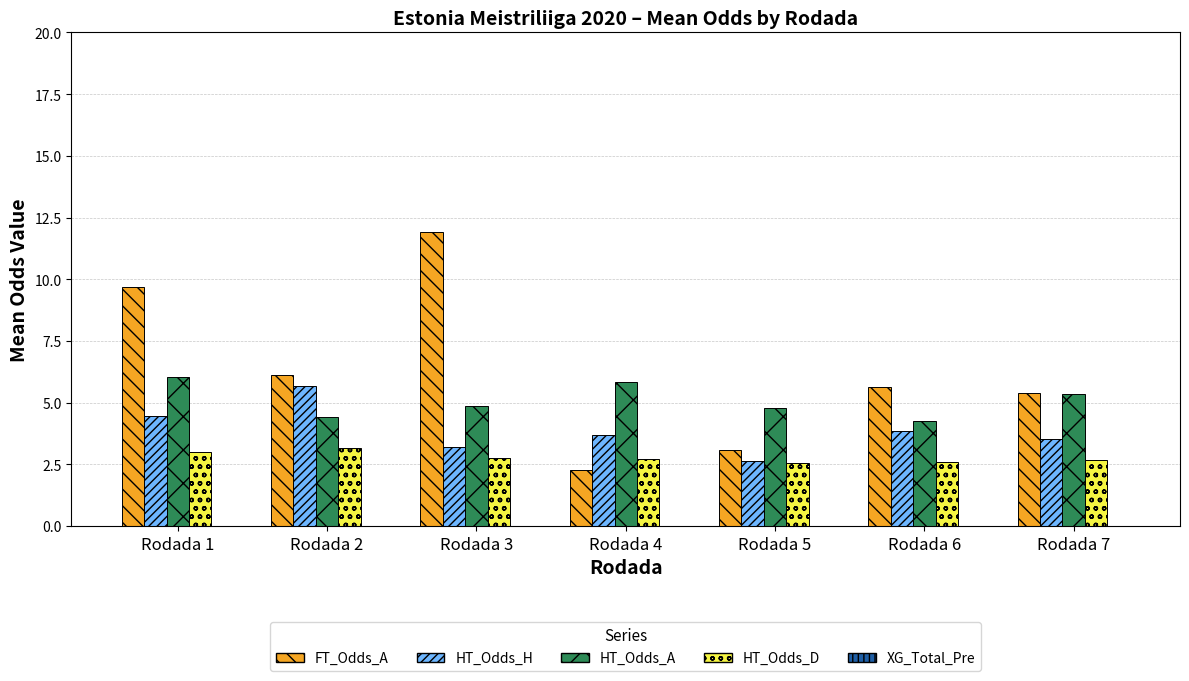

At how many categories does at least one series exceed 8?

2